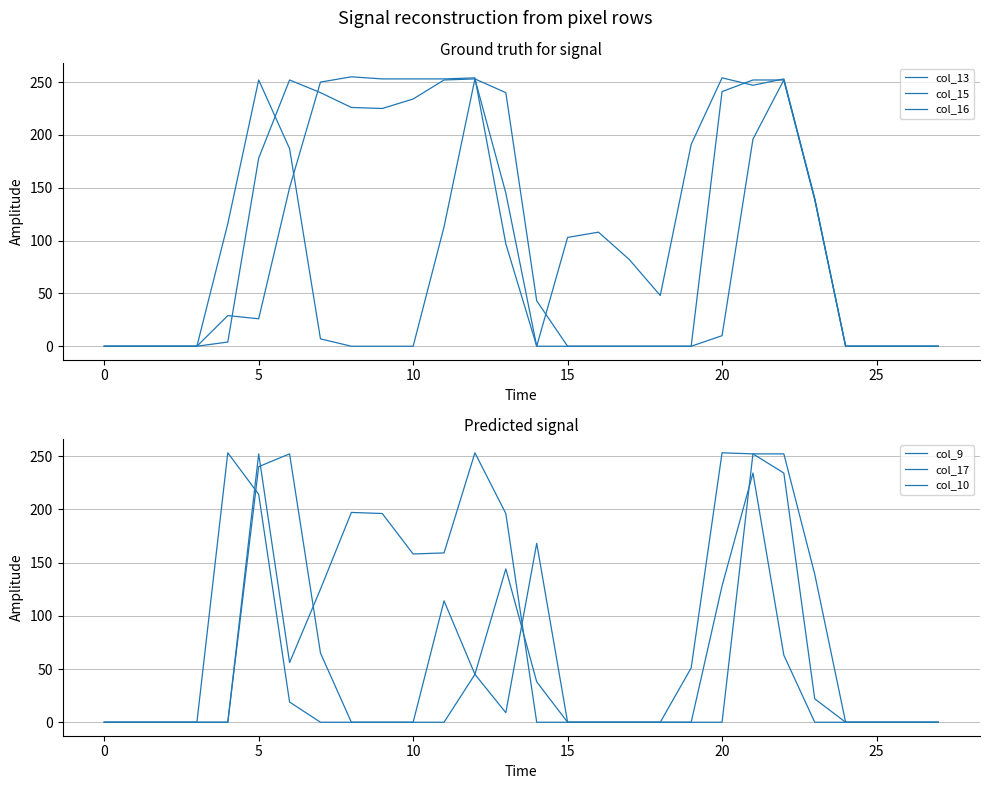

How many lines are shown in the chart?

6